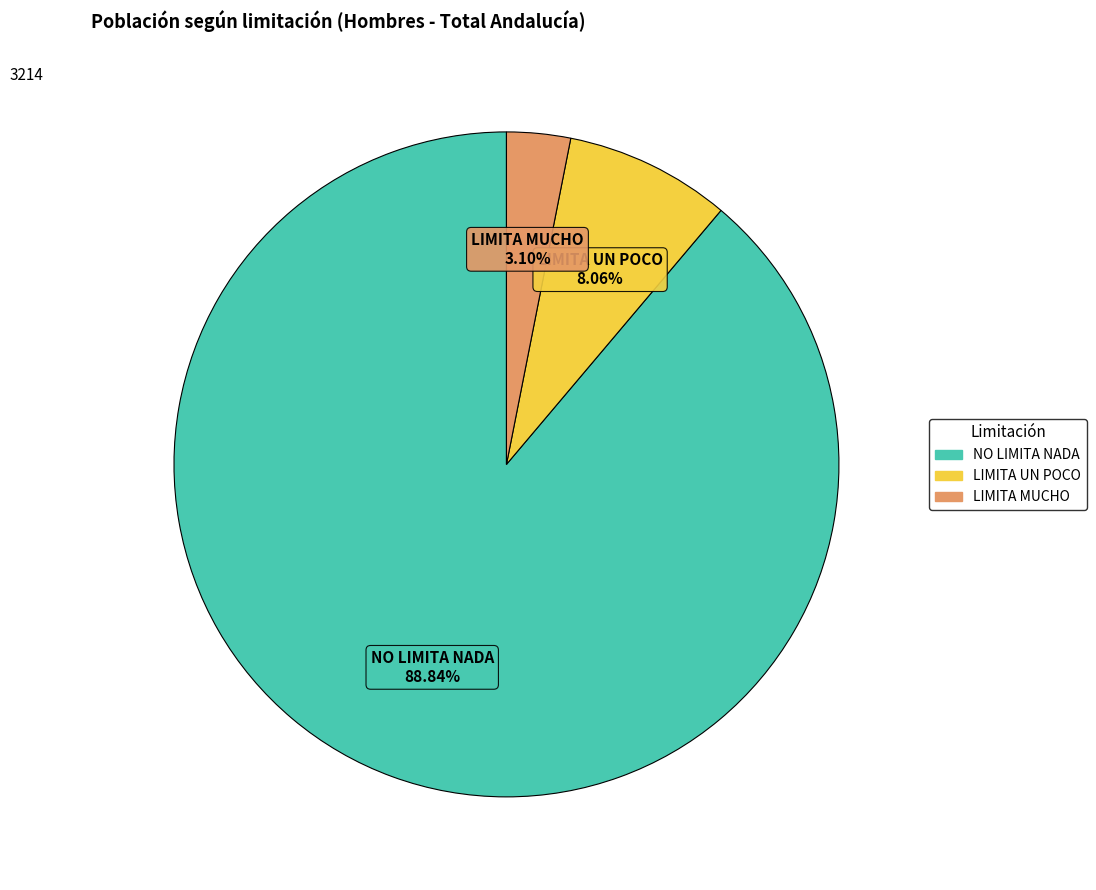

Do LIMITA MUCHO and LIMITA UN POCO together represent more than half of the pie?

No